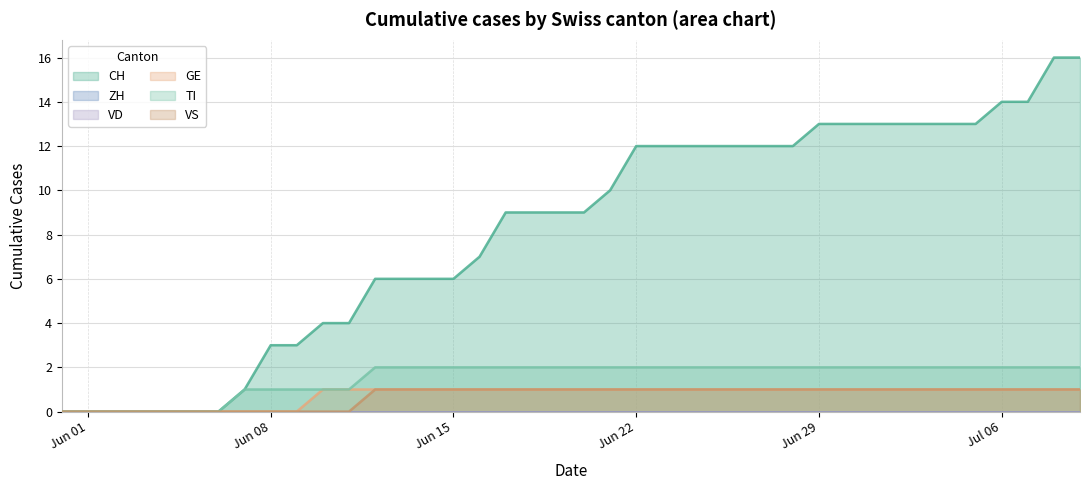

Is it true that TI equals 1 at Jul 06?

False